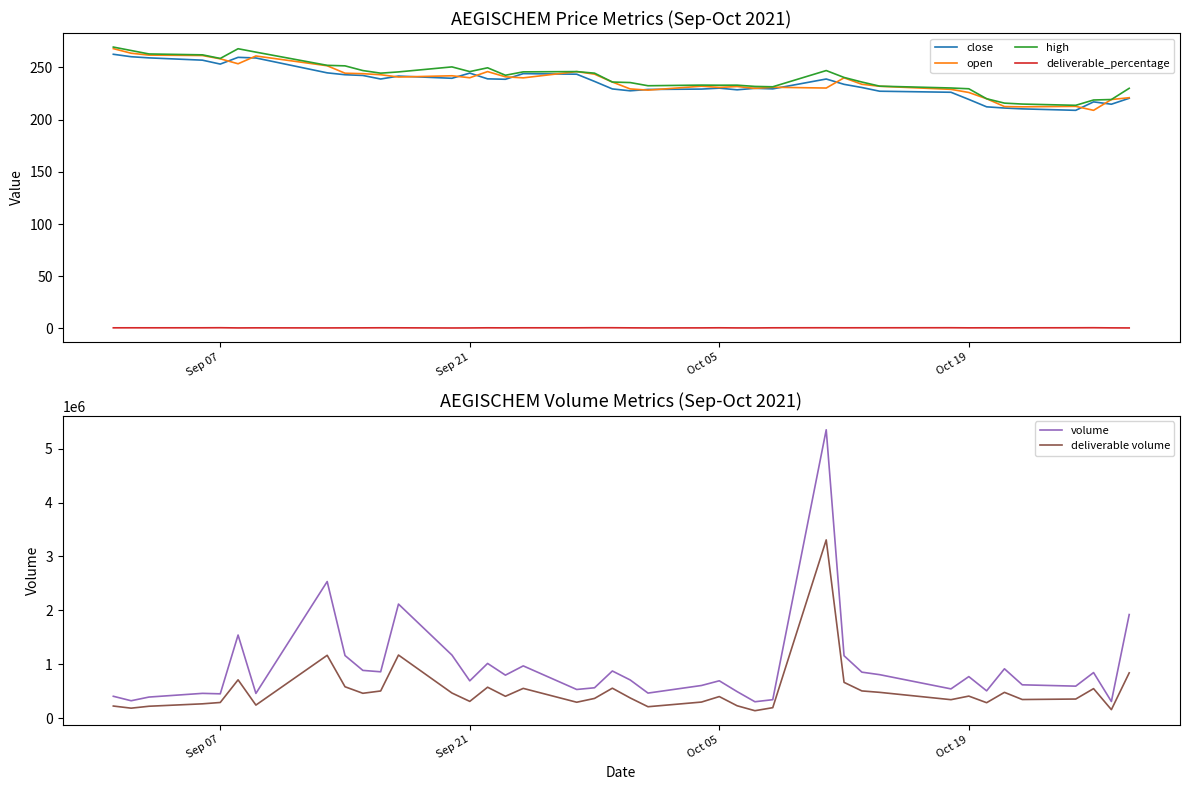

Reading left to right, transcribe all the data shown in this chart.

close: 262.6	260.2	259.1	256.9	253.2	259.6	259.1	244.8	243.0	242.3	238.9	241.7	239.6	244.6	239.1	238.7	244.1	243.5	236.6	229.4	227.6	228.9	229.2	230.2	228.6	230.0	229.4	238.9	233.8	230.8	227.2	226.2	219.3	212.2	211.1	210.3	208.9	217.0	214.8	220.4
open: 268.0	263.6	261.8	261.4	258.2	253.5	260.9	251.6	244.4	244.0	243.0	240.8	242.0	240.1	246.0	241.0	240.0	246.0	243.6	236.0	229.4	228.2	232.0	230.8	231.7	229.9	231.0	230.2	240.1	233.8	231.9	229.0	226.0	220.0	212.5	212.2	212.7	208.9	219.2	221.0
high: 269.5	266.2	262.9	262.1	258.6	267.9	264.6	252.0	251.5	247.0	244.5	245.7	250.5	246.0	249.7	242.5	245.8	246.0	244.5	236.0	235.5	232.4	233.1	232.9	233.0	231.8	231.4	247.0	240.4	236.0	232.1	230.3	229.6	220.0	215.8	214.9	213.7	218.8	219.2	230.0
deliverable_percentage: 0.6	0.6	0.6	0.6	0.6	0.5	0.5	0.5	0.5	0.5	0.6	0.6	0.4	0.4	0.6	0.5	0.6	0.6	0.6	0.6	0.5	0.5	0.5	0.6	0.5	0.4	0.6	0.6	0.6	0.6	0.6	0.6	0.5	0.6	0.5	0.6	0.6	0.6	0.5	0.4
volume: 403697.0	320824.0	389151.0	457783.0	449121.0	1540352.0	456825.0	2533134.0	1159830.0	884083.0	858078.0	2114760.0	1168209.0	690298.0	1013388.0	796003.0	967771.0	529779.0	561497.0	873009.0	706687.0	462817.0	603789.0	691195.0	490329.0	302131.0	340540.0	5349739.0	1156130.0	851380.0	804656.0	540891.0	768837.0	504641.0	913777.0	616325.0	591690.0	843555.0	306819.0	1920430.0
deliverable volume: 222542.0	183021.0	218607.0	263485.0	288495.0	708824.0	240185.0	1164188.0	580325.0	459187.0	501922.0	1168991.0	464149.0	308900.0	571885.0	403593.0	550014.0	293166.0	363784.0	553697.0	372773.0	209779.0	296276.0	398263.0	227645.0	135899.0	192205.0	3306063.0	661919.0	503082.0	476518.0	340571.0	406963.0	284489.0	476386.0	343395.0	352441.0	545611.0	155440.0	838494.0